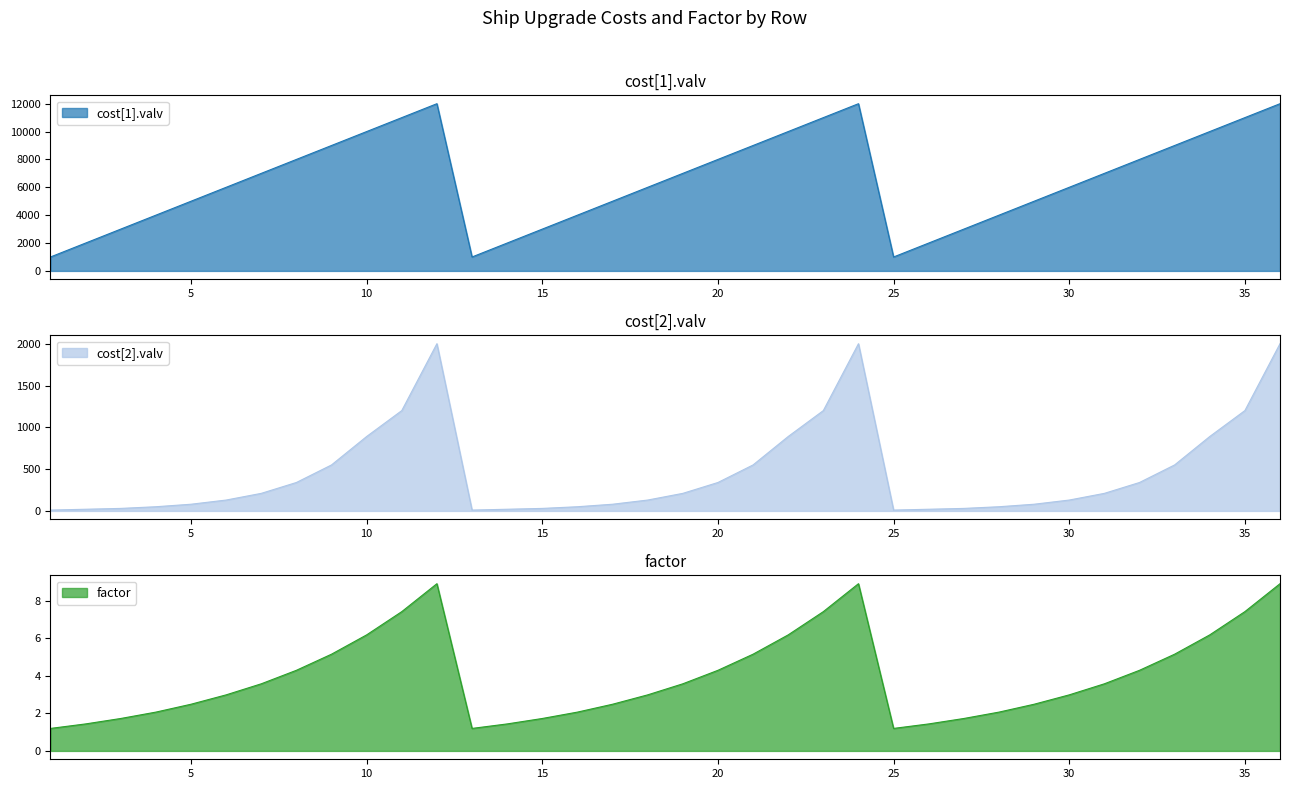

What is the lowest value of the cost[2].valv series?

10.0